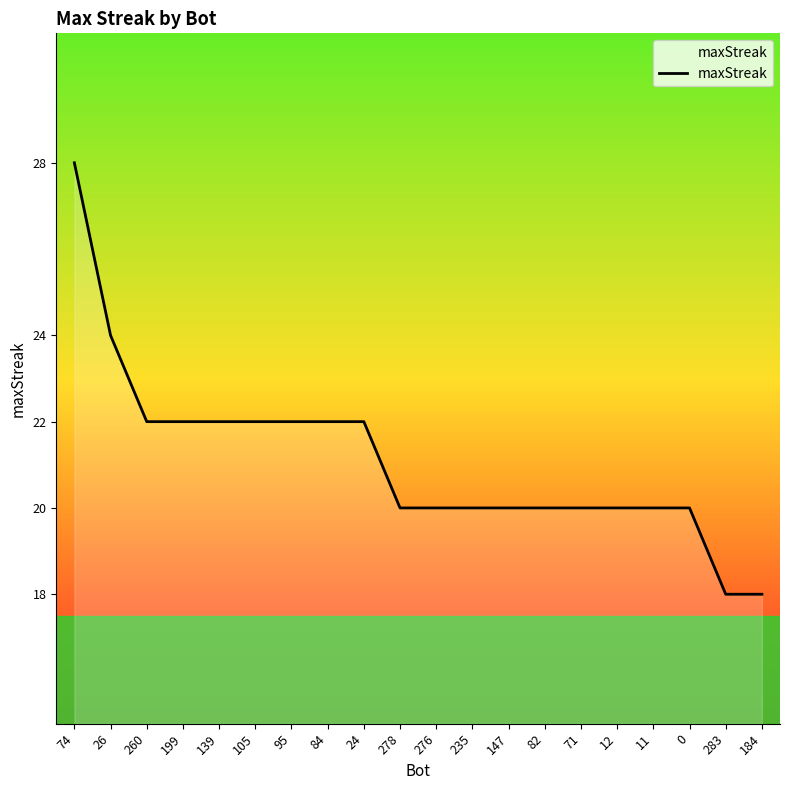

What is the maximum value shown in the chart?

28